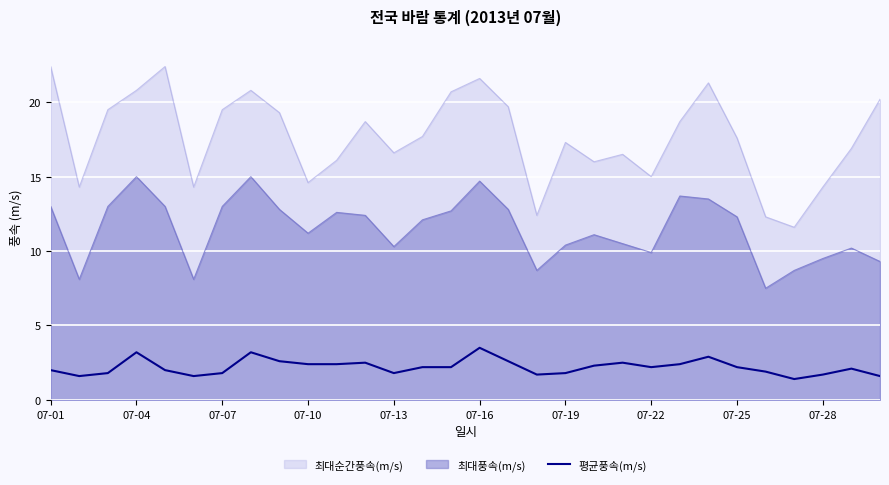

List the series in order of their overall mean, highest first.

최대순간풍속(m/s), 최대풍속(m/s), 평균풍속(m/s)